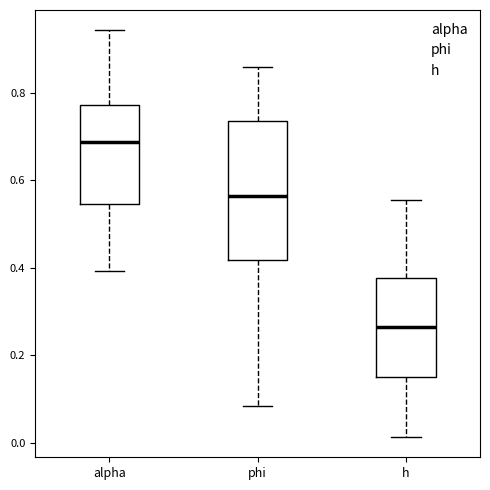

Which box has the highest median line?

alpha